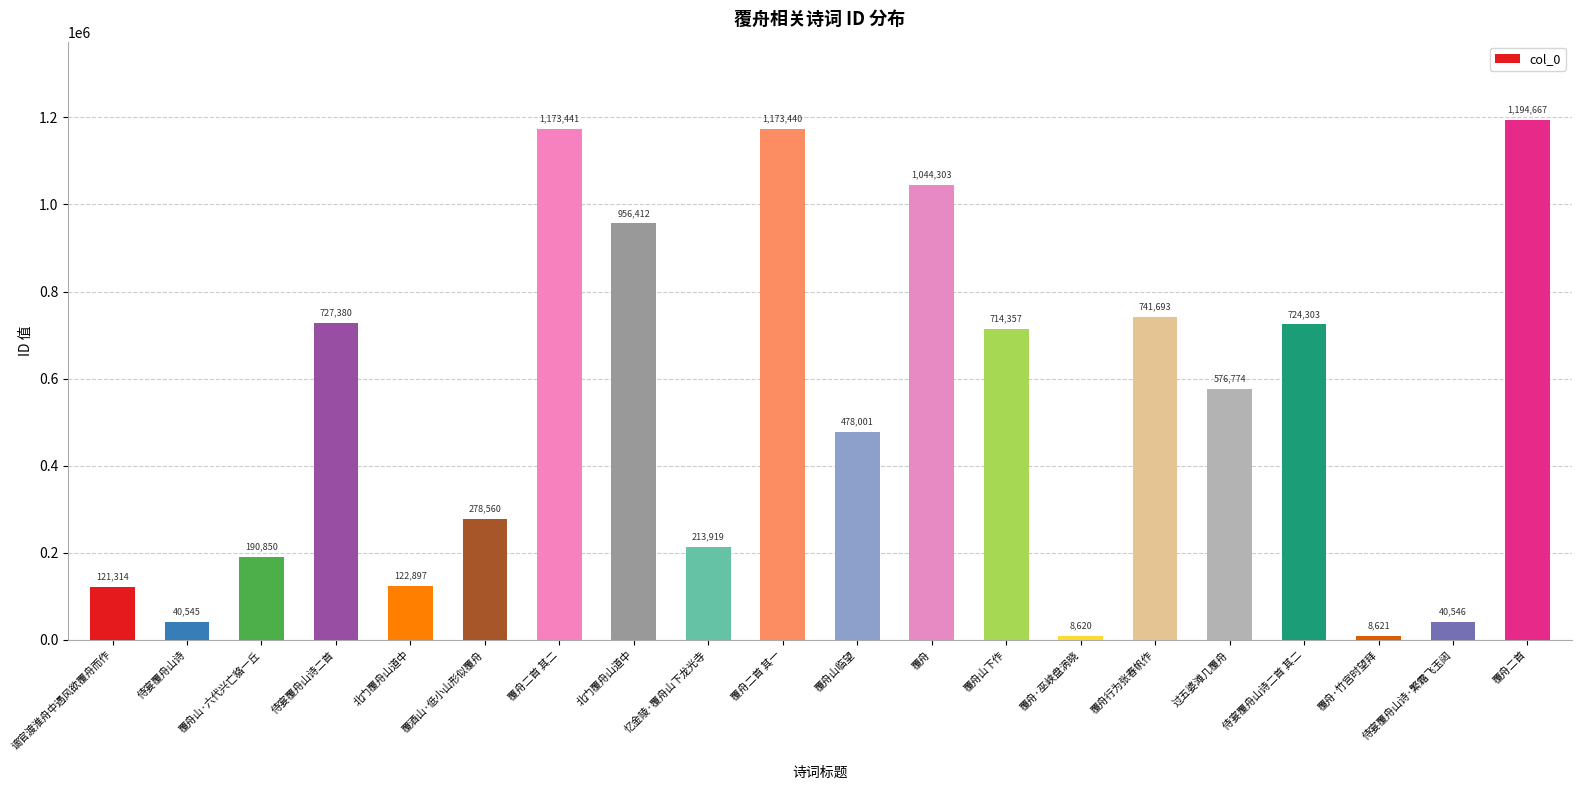

How many data points does each series have?

20